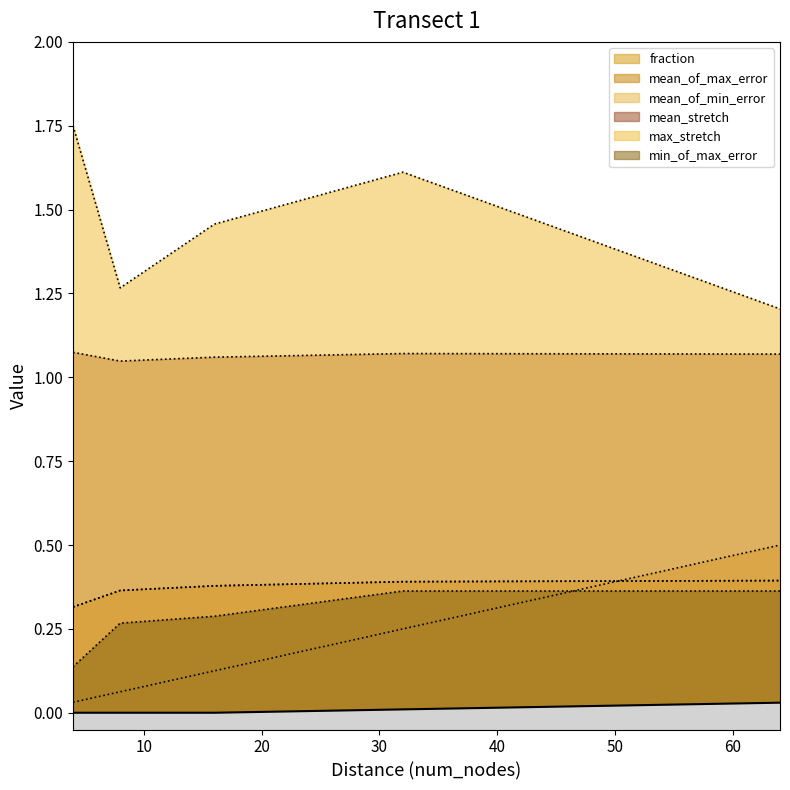

The value of mean_of_max_error at 32 is 0.6. True or false?

False